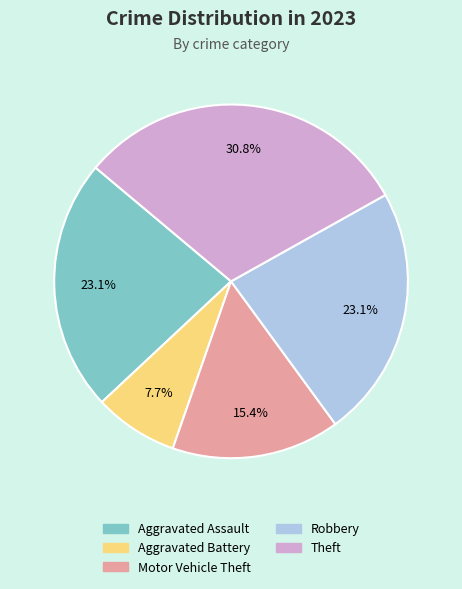

To the nearest percent, what is the average slice percentage?

20%